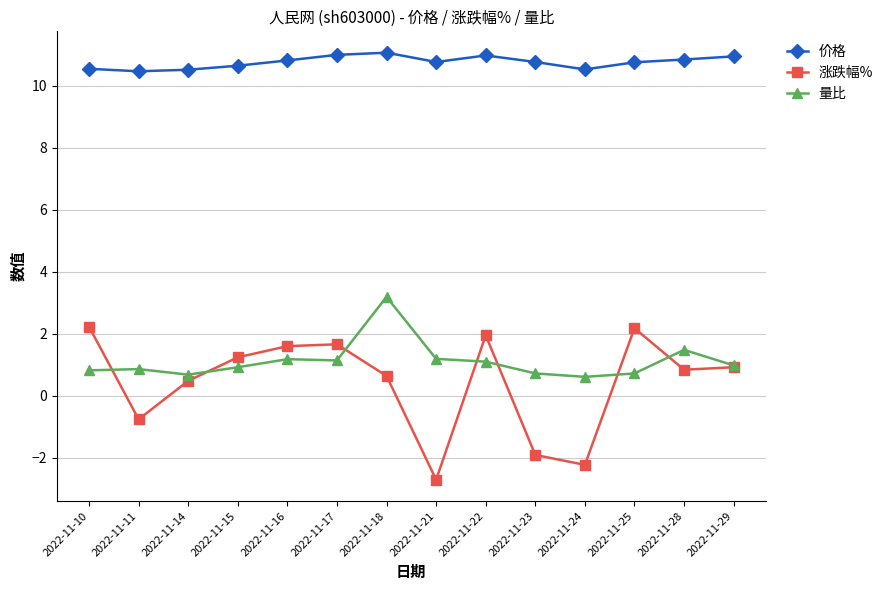

The 涨跌幅% series shows 2.2 at 2022-11-10. True or false?

True